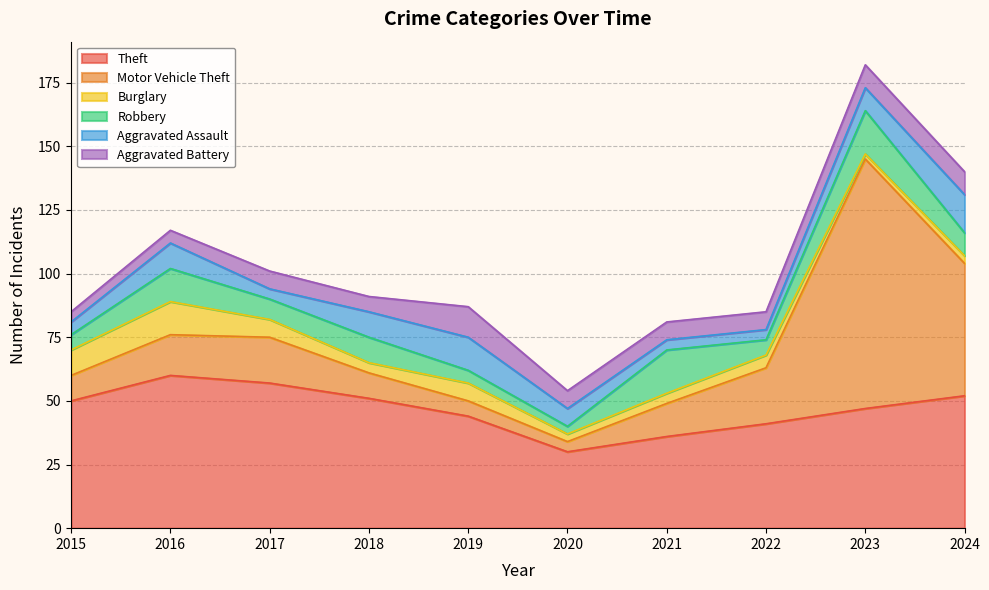

Reading left to right, list all the values displayed in this chart.

Theft: 2015=50	2016=60	2017=57	2018=51	2019=44	2020=30	2021=36	2022=41	2023=47	2024=52
Motor Vehicle Theft: 2015=10	2016=16	2017=18	2018=10	2019=6	2020=4	2021=13	2022=22	2023=98	2024=52
Burglary: 2015=10	2016=13	2017=7	2018=4	2019=7	2020=3	2021=4	2022=5	2023=2	2024=3
Robbery: 2015=6	2016=13	2017=8	2018=10	2019=5	2020=3	2021=17	2022=6	2023=17	2024=9
Aggravated Assault: 2015=5	2016=10	2017=4	2018=10	2019=13	2020=7	2021=4	2022=4	2023=9	2024=15
Aggravated Battery: 2015=4	2016=5	2017=7	2018=6	2019=12	2020=7	2021=7	2022=7	2023=9	2024=9